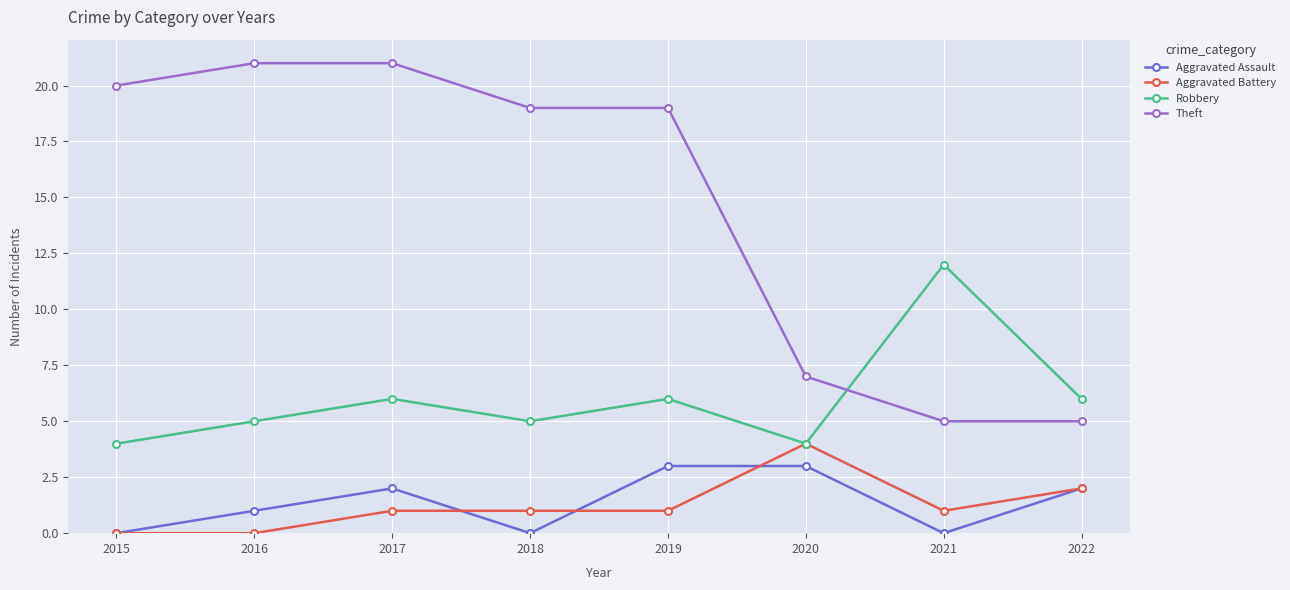

What is the spread (max minus min) of values at 2020?

4